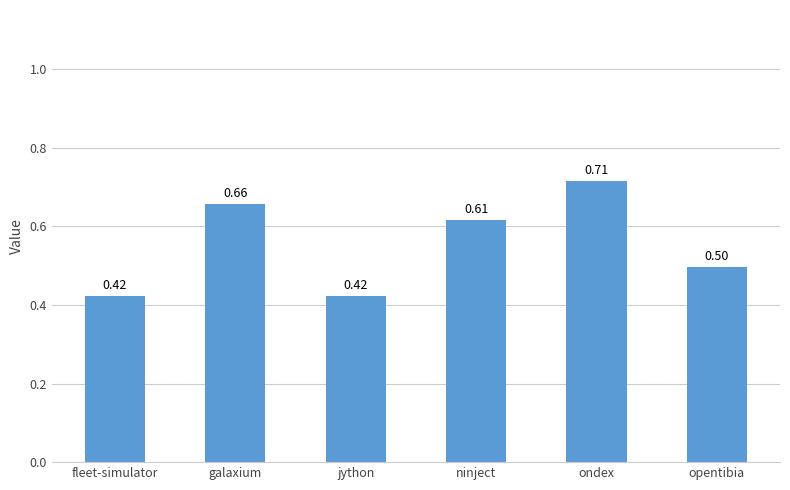

What position from the left is ondex?

5